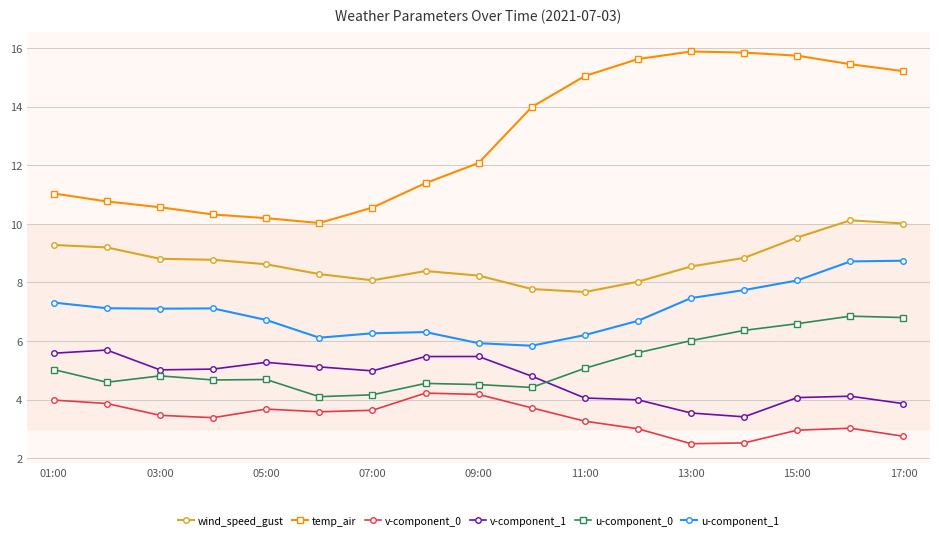

Which series has the widest spread of values?

temp_air